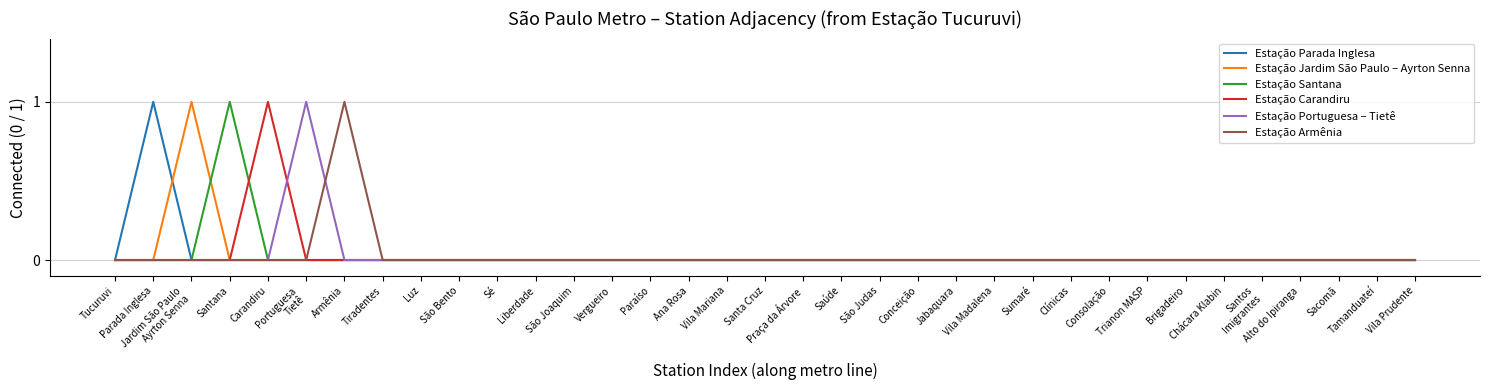

Which category has the highest value in the Estação Carandiru series?

Carandiru